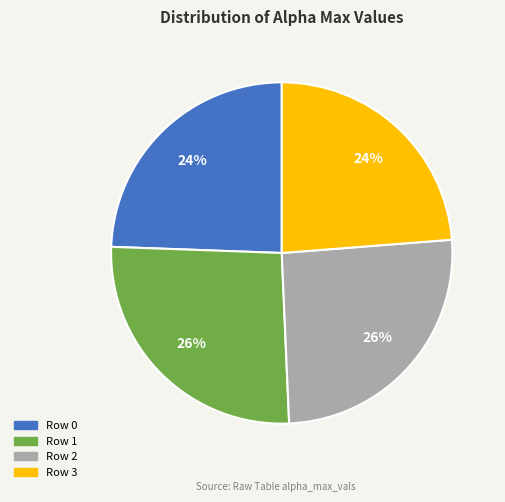

Is there any slice that represents more than half of the pie?

No